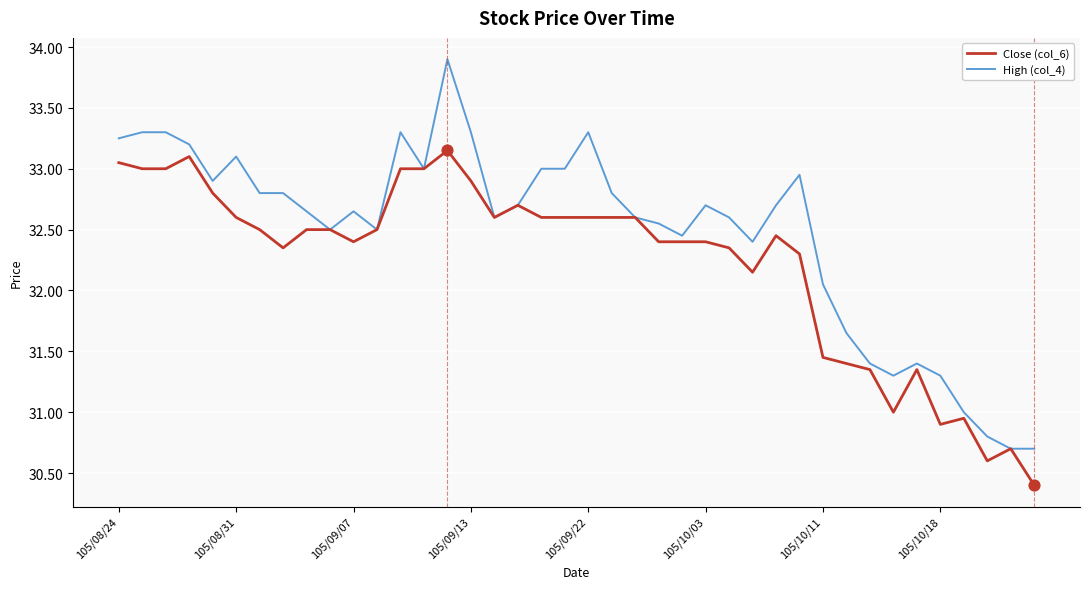

At how many categories does at least one series exceed 32?

31